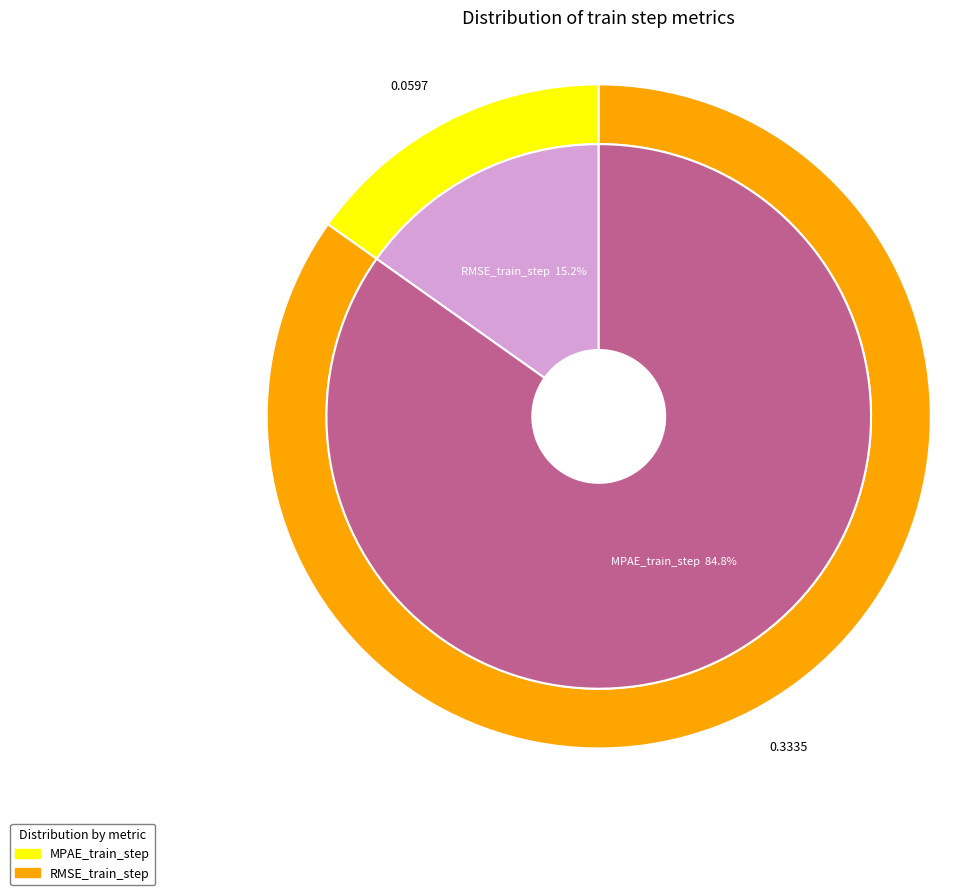

How many segments does this pie chart have?

2